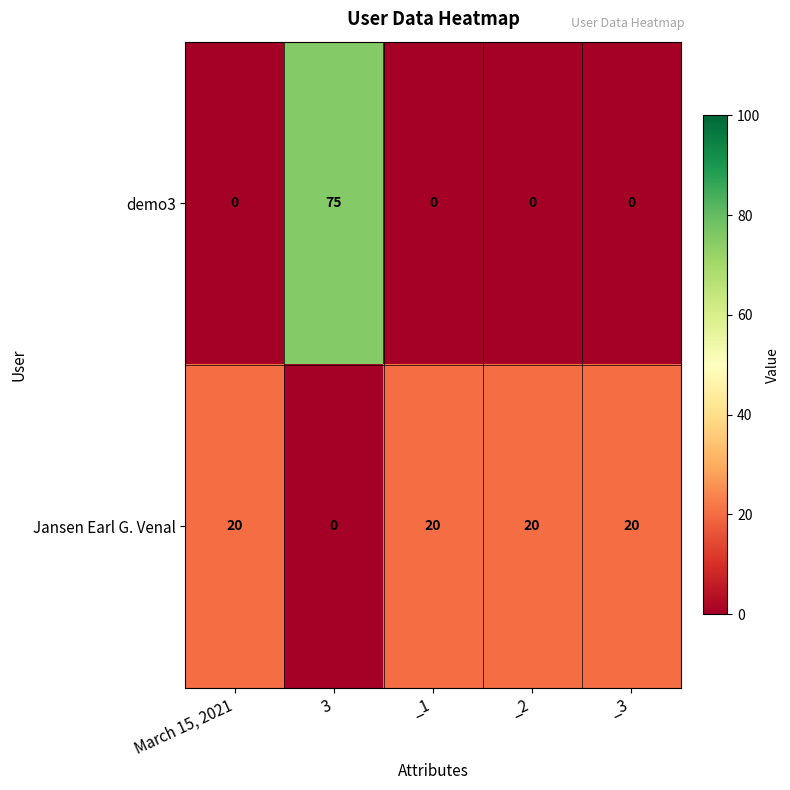

What is the difference between the highest and lowest values at 3?

75